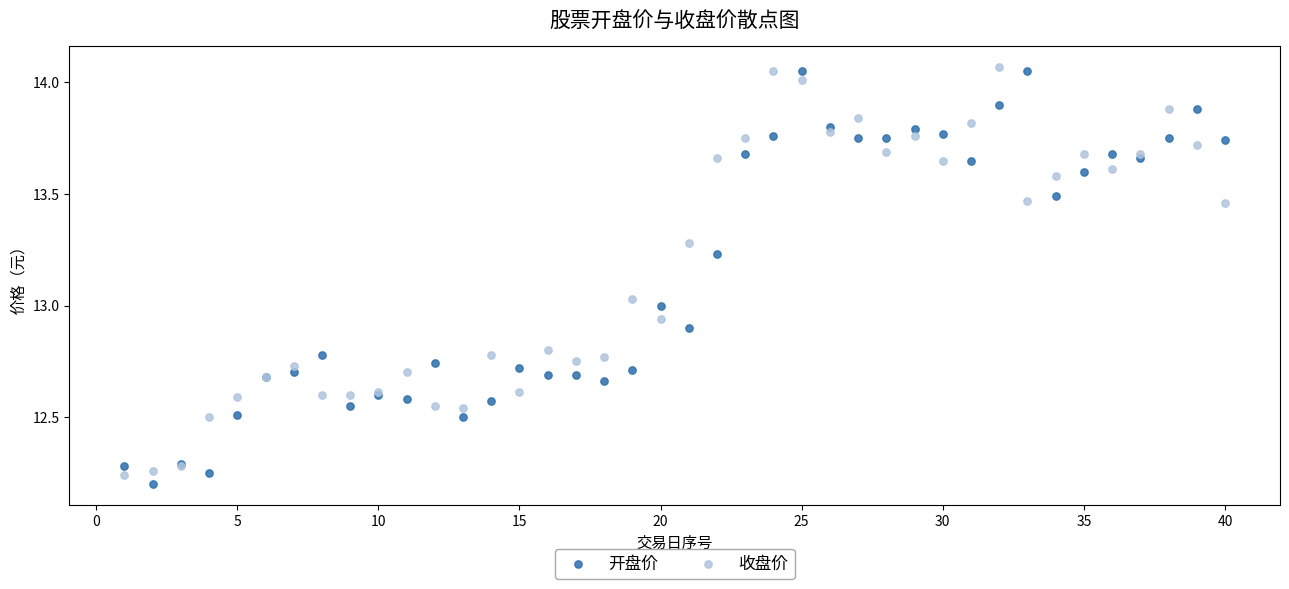

What is the X range (max minus min) for the scatter plot?

39.0